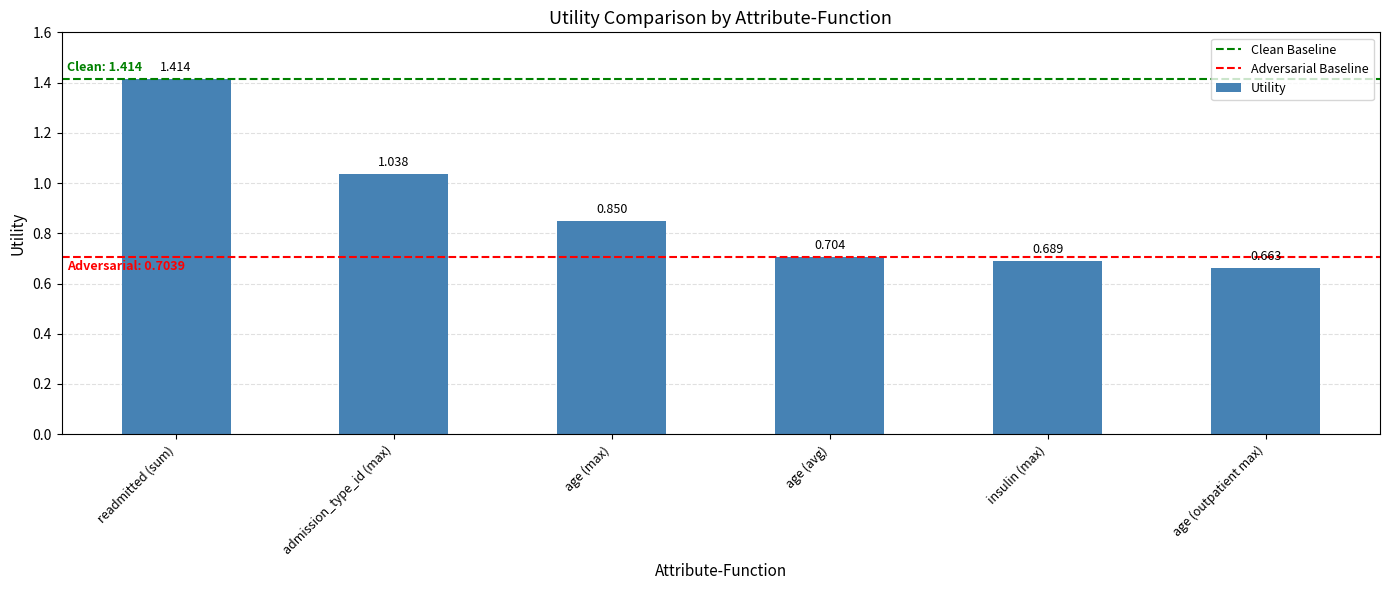

At which category does the chart reach its minimum across all series?

age (outpatient max)